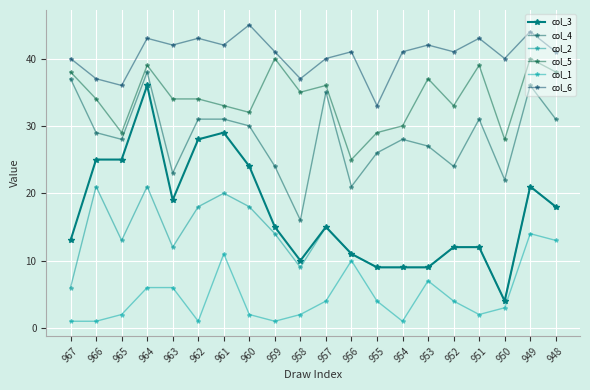

True or false: col_1 and col_3 cross at least once.

False